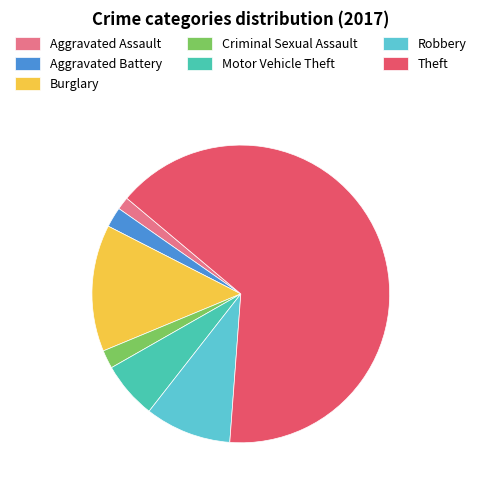

Is it true that Aggravated Assault is 11% of the pie?

False